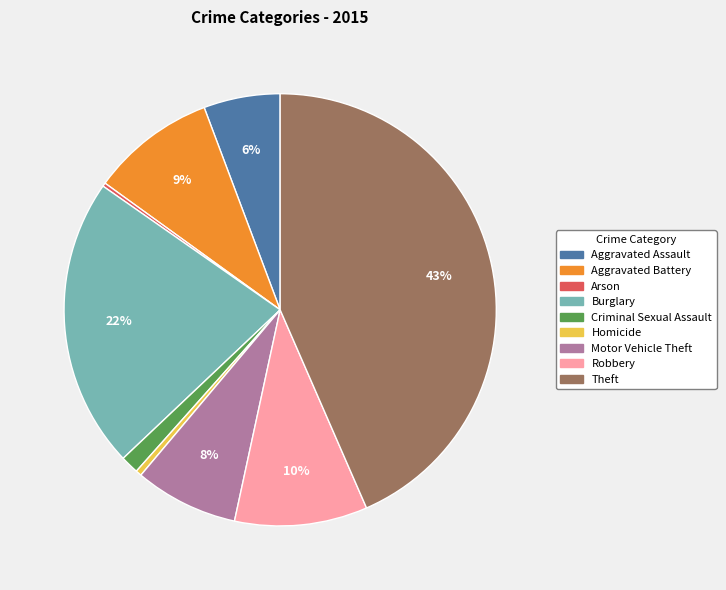

Do Homicide and Robbery together represent more than half of the pie?

No